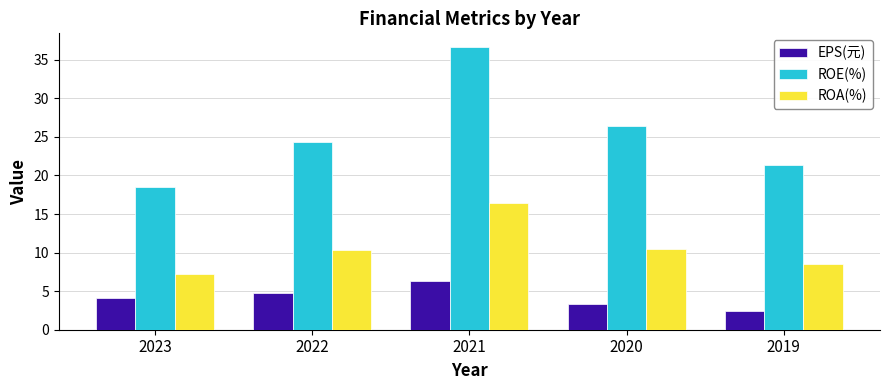

Which series changed the most between 2021 and 2019?

ROE(%)